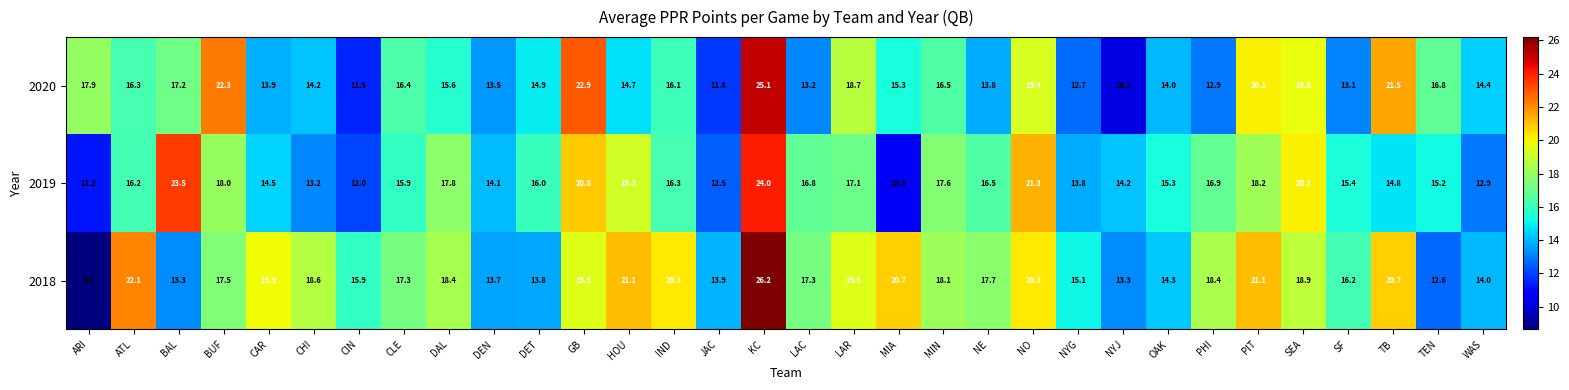

Is it true that 2020 equals 17.9 at ARI?

True